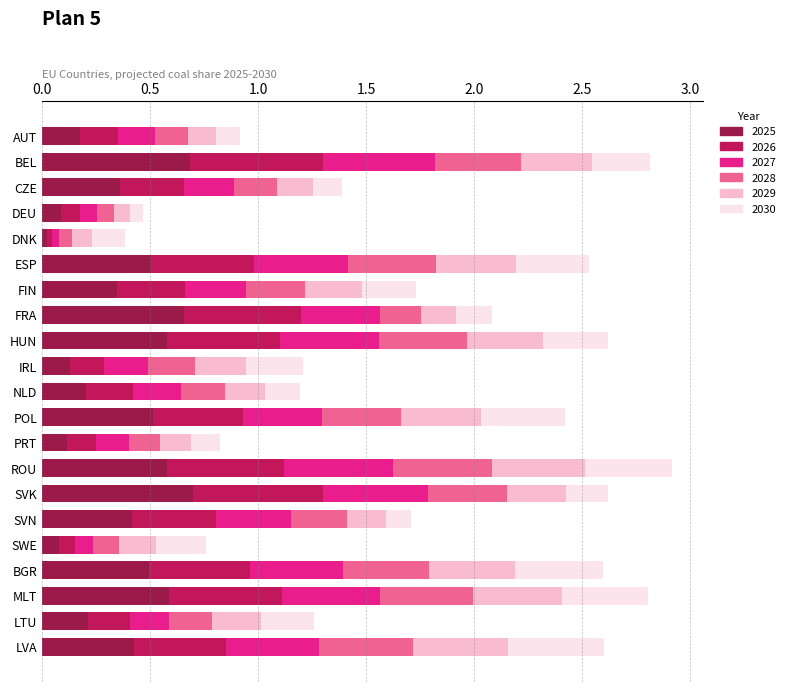

What is the total value across all series at FRA?

2.1